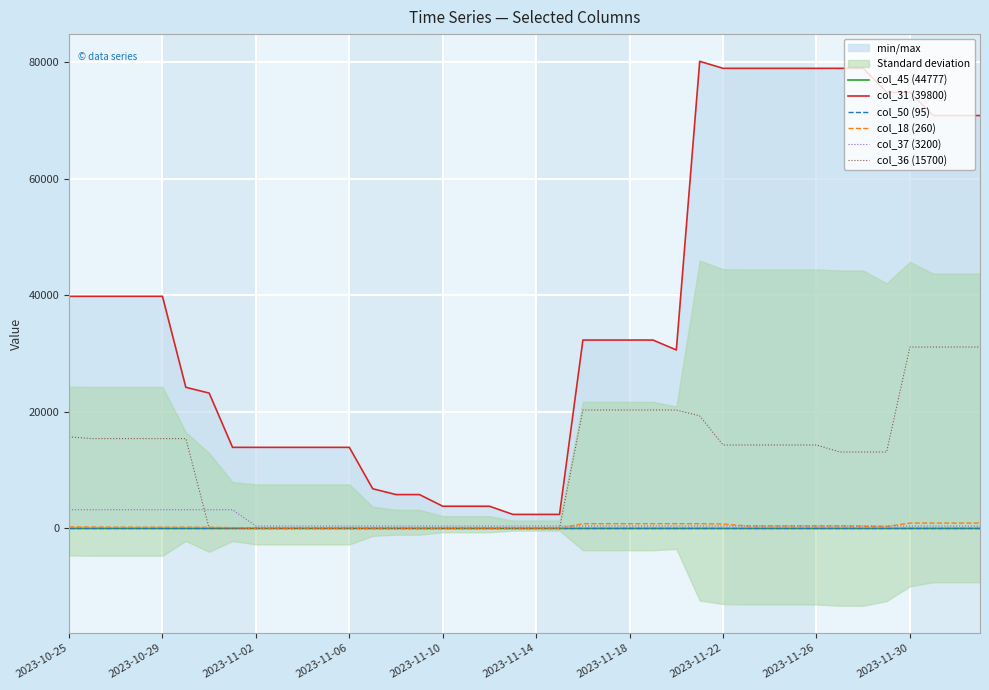

True or false: col_37 (3200) and col_50 (95) cross at least once.

False